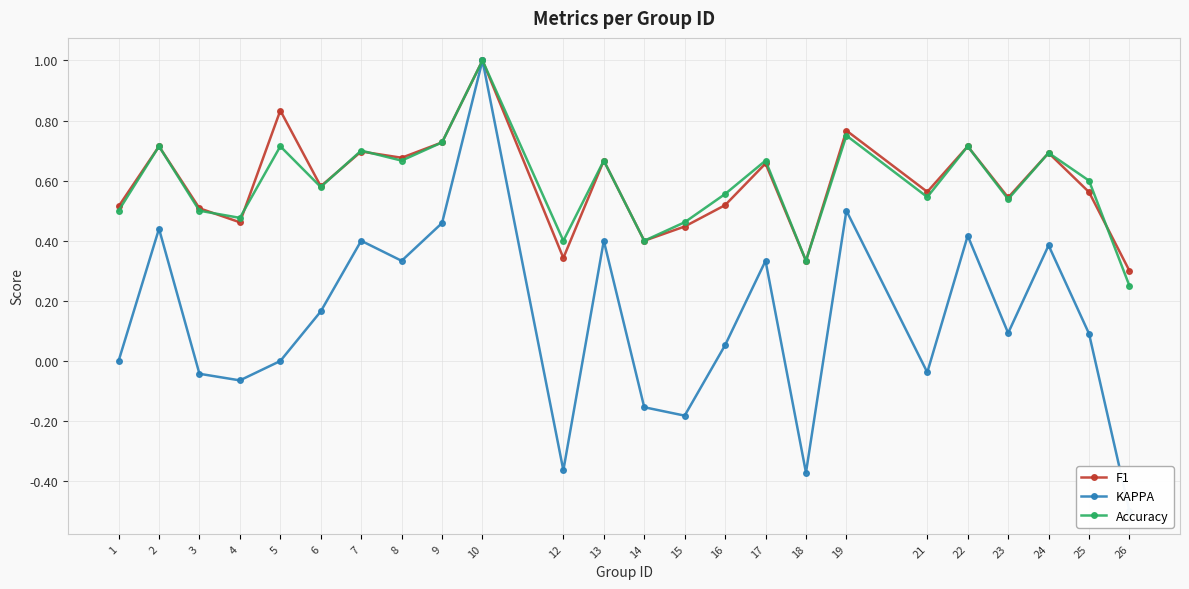

Reading right to left, what are all the values shown in this chart?

F1: 0.3	0.6	0.7	0.5	0.7	0.6	0.8	0.3	0.7	0.5	0.4	0.4	0.7	0.3	1.0	0.7	0.7	0.7	0.6	0.8	0.5	0.5	0.7	0.5
KAPPA: -0.5	0.1	0.4	0.1	0.4	-0.0	0.5	-0.4	0.3	0.1	-0.2	-0.2	0.4	-0.4	1.0	0.5	0.3	0.4	0.2	0.0	-0.1	-0.0	0.4	0.0
Accuracy: 0.2	0.6	0.7	0.5	0.7	0.5	0.8	0.3	0.7	0.6	0.5	0.4	0.7	0.4	1.0	0.7	0.7	0.7	0.6	0.7	0.5	0.5	0.7	0.5